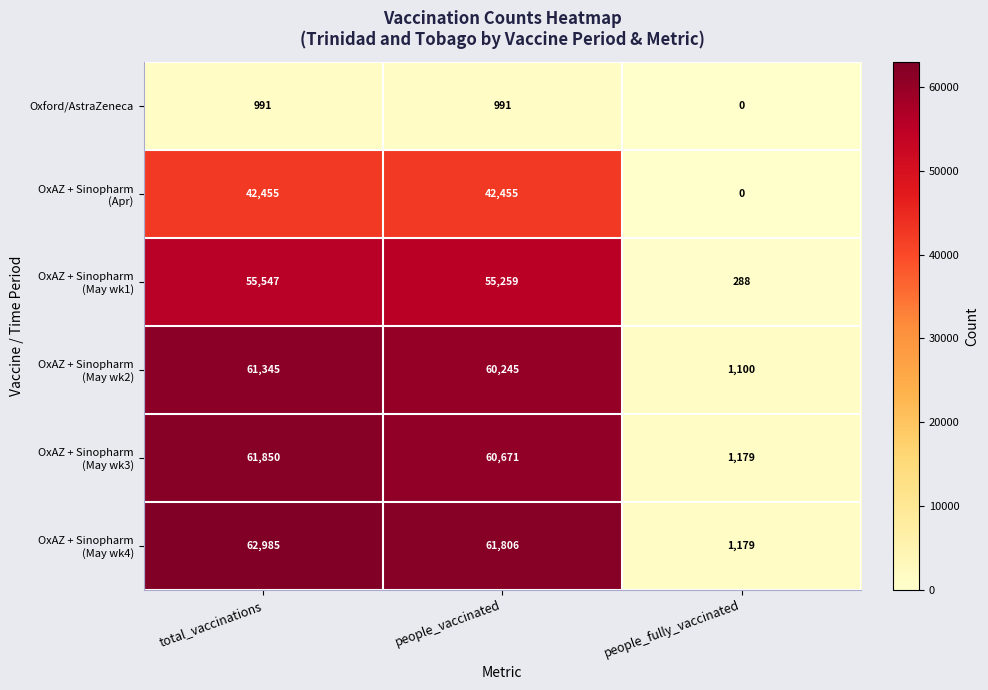

What is the average value of the Oxford/AstraZeneca series?

661